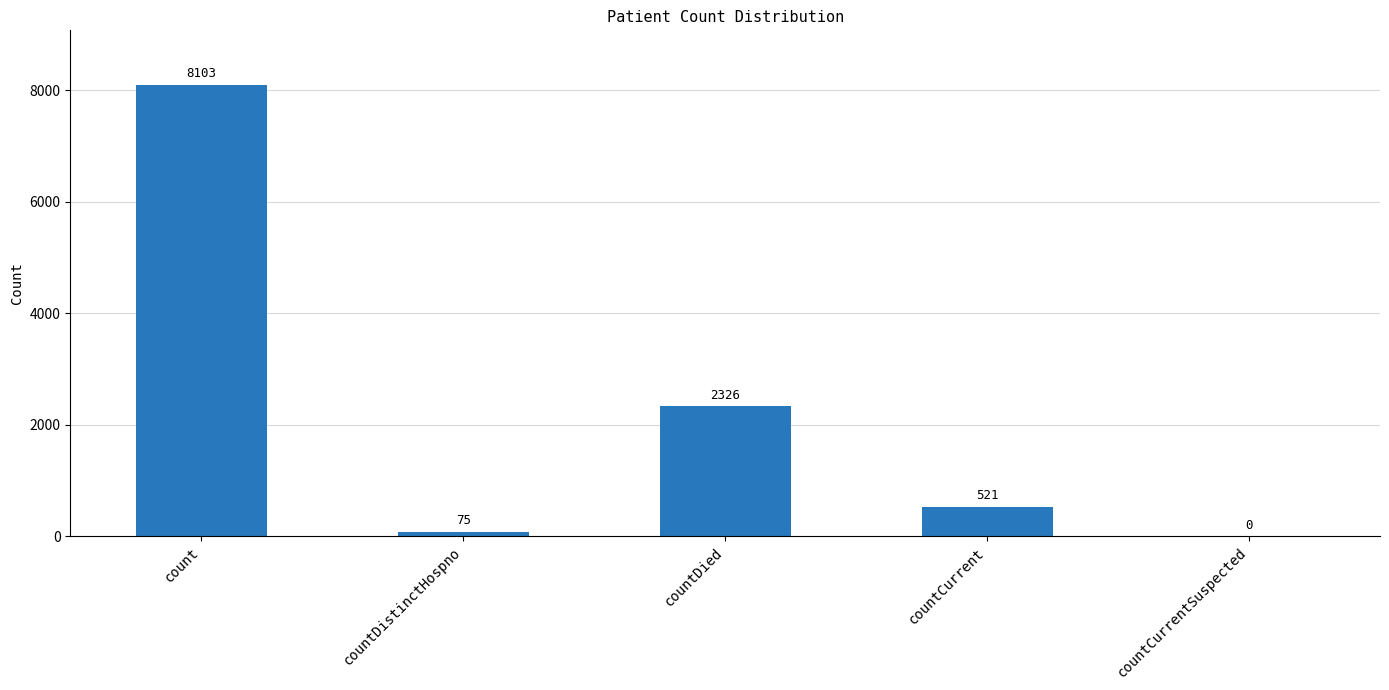

Count the number of categories in the chart.

5